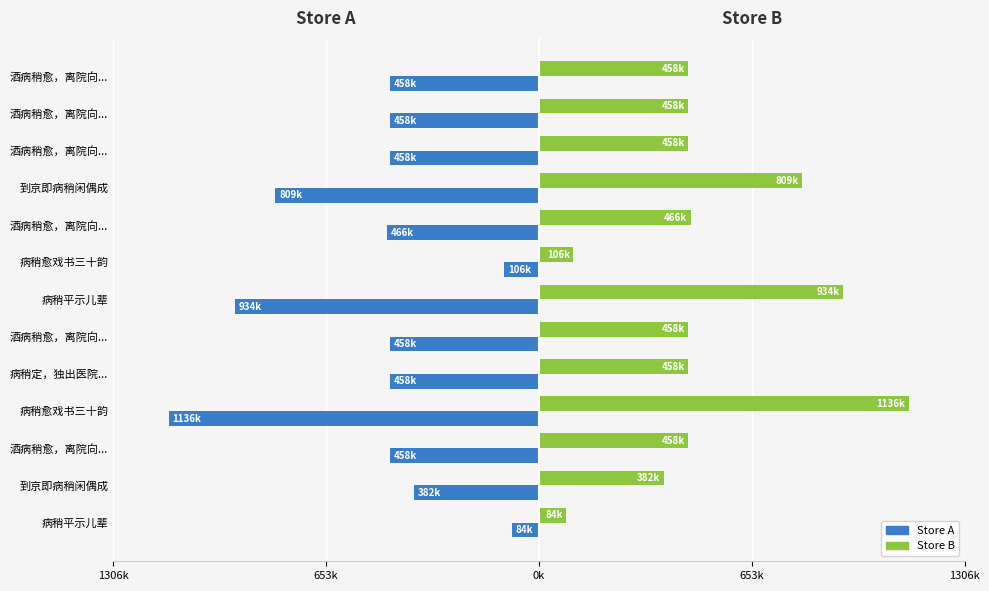

What are all the series names shown in the legend?

Store A, Store B